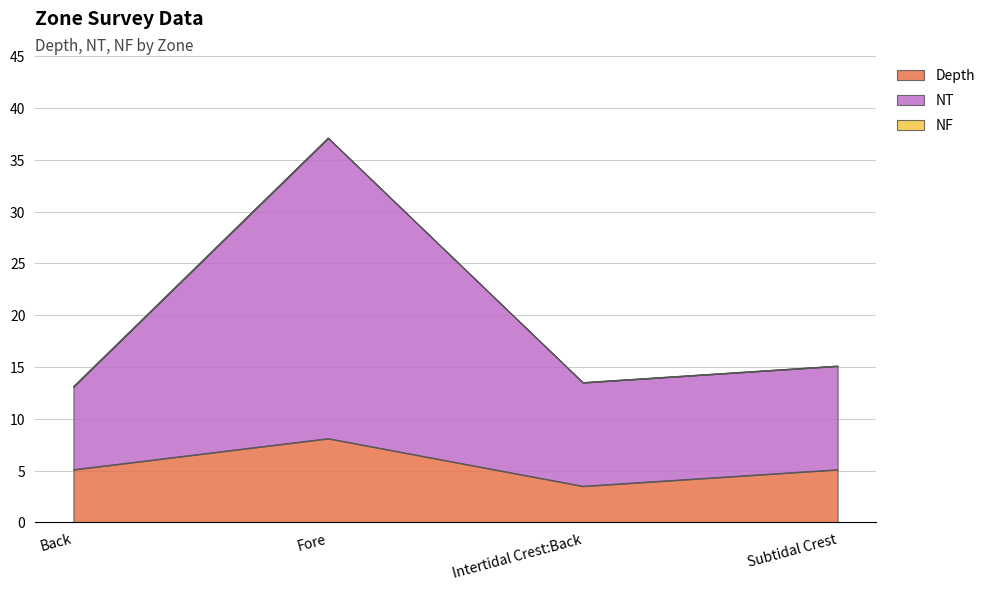

True or false: Depth has a value of 8.1 at Fore.

True